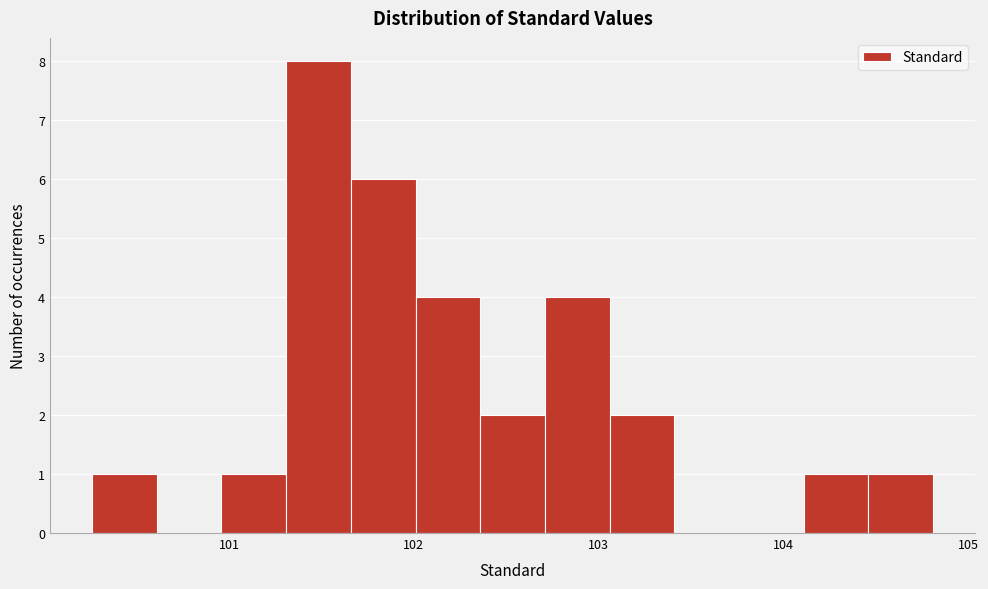

Read against the x-axis, roughly where is the centre of the tallest bar?

101.5